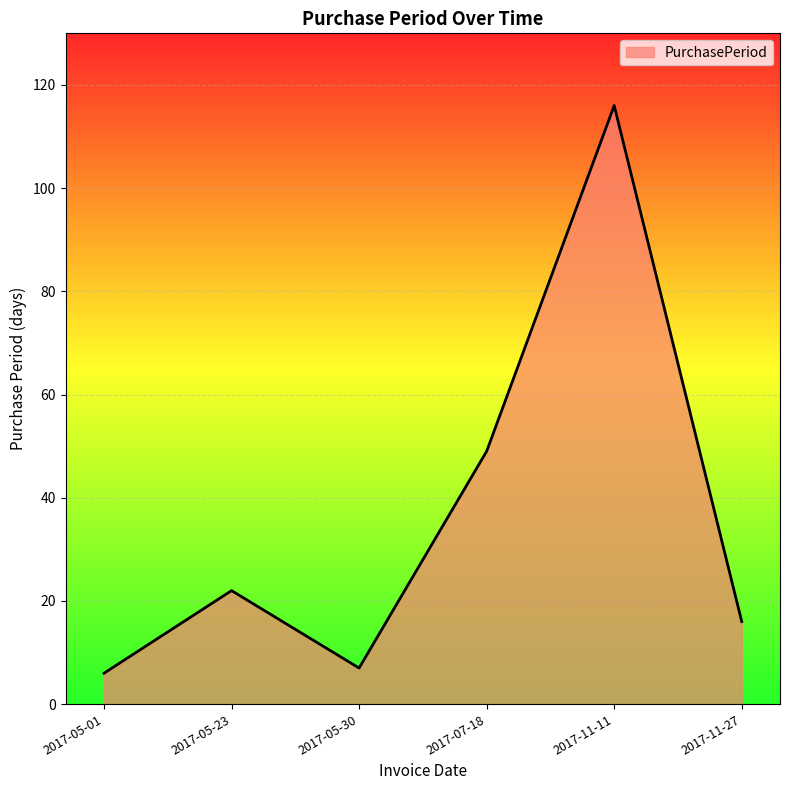

At which category does the data reach its first local peak?

2017-05-23